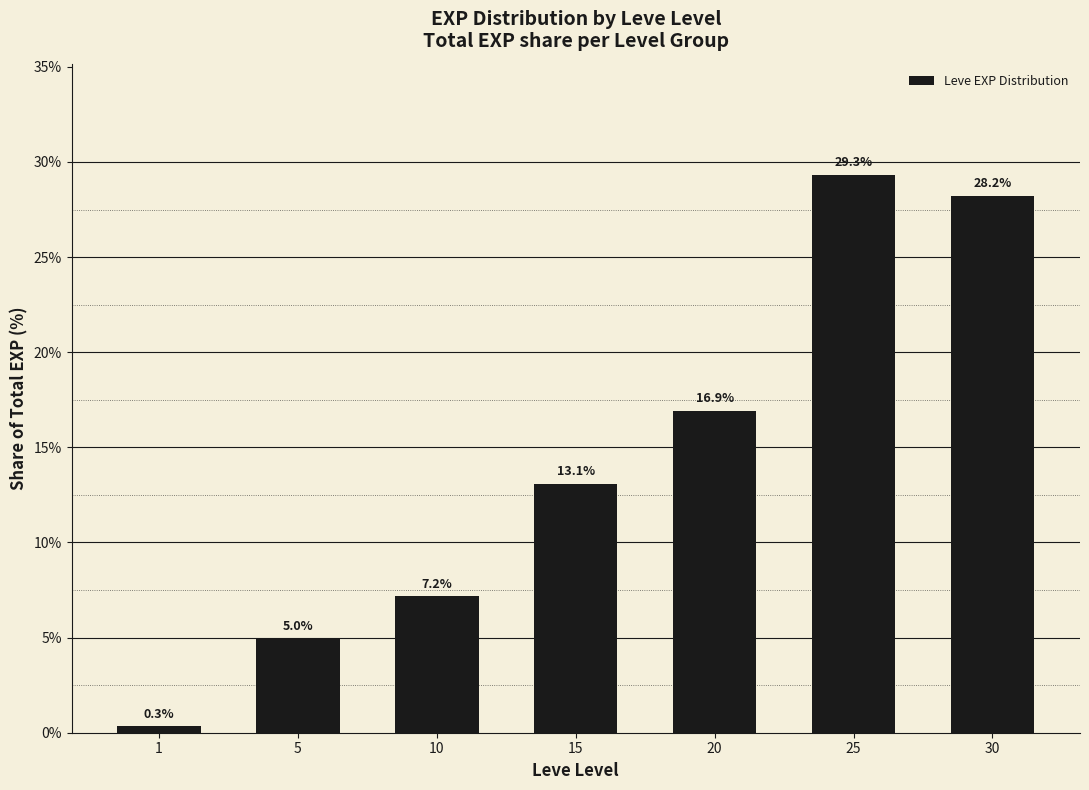

What value does the data have at 1?

0.3